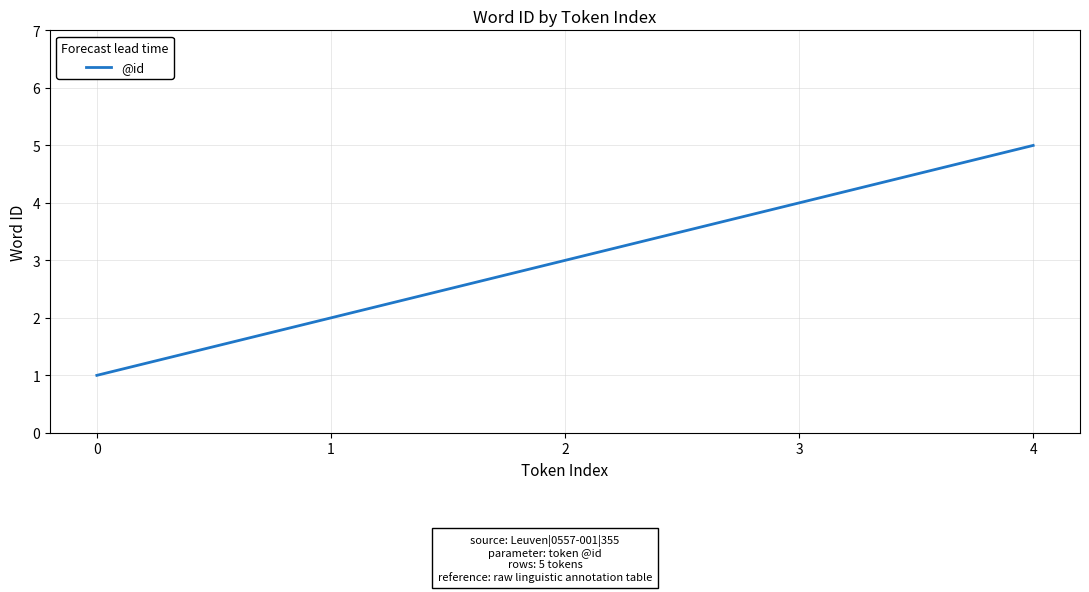

True or false: the data shows 0 at 1.

False